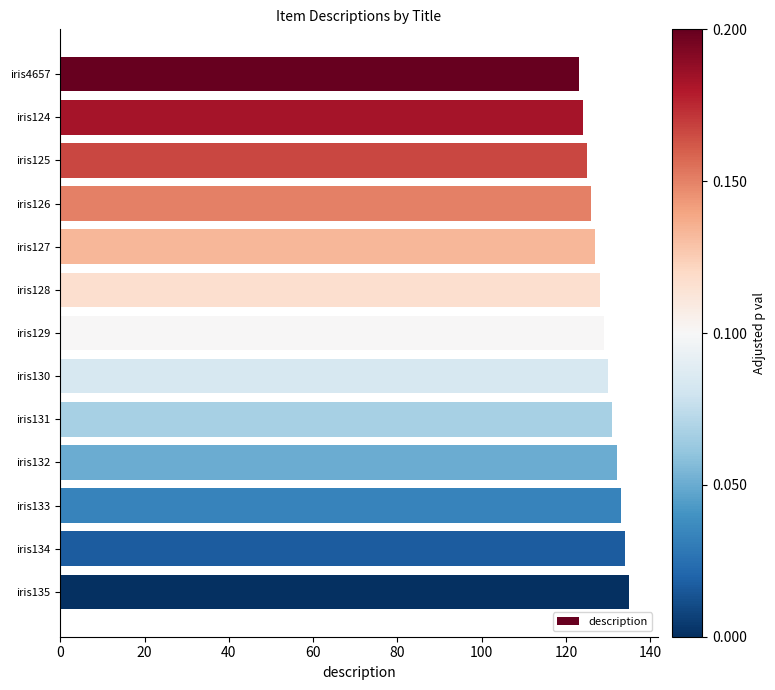

Approximately how many times larger is the value at iris134 compared to iris126?

1.1